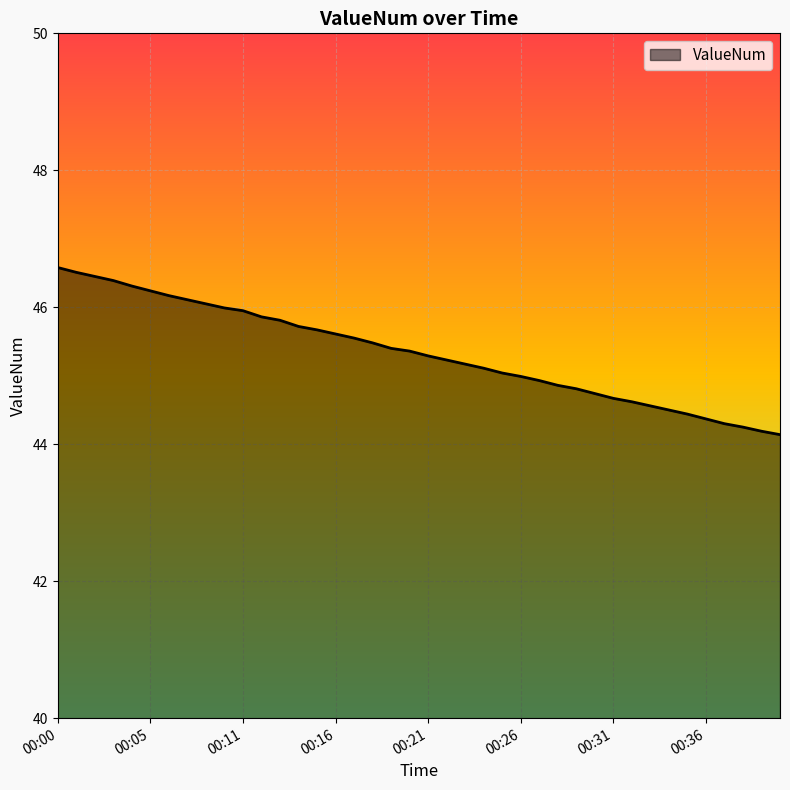

What is the difference between the maximum and minimum values?

2.4